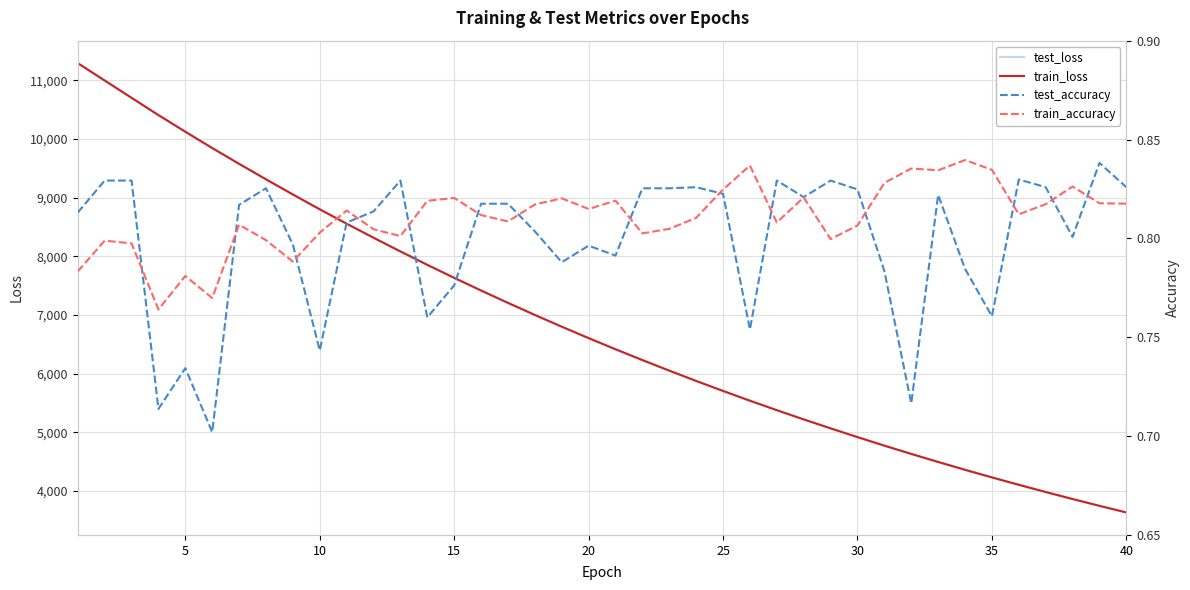

What is the maximum value for test_loss?

11291.7